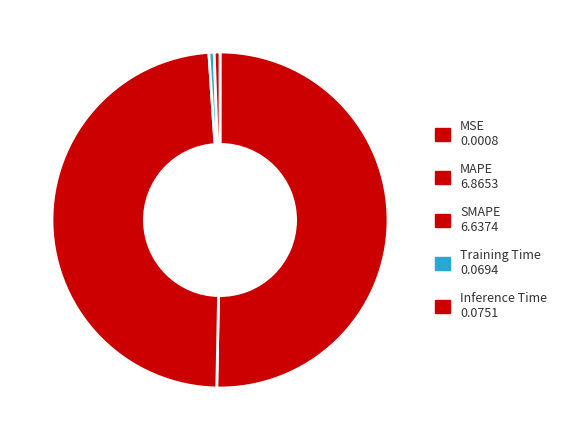

Rank the categories by value from highest to lowest.

MAPE, SMAPE, Inference Time, Training Time, MSE